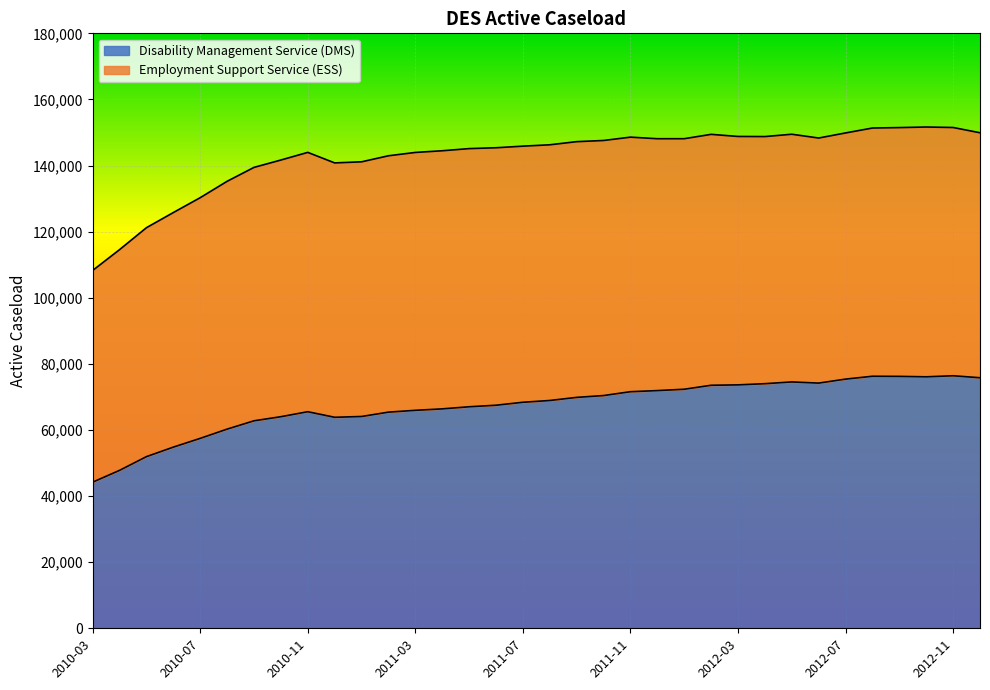

What is the greatest value displayed?

76402